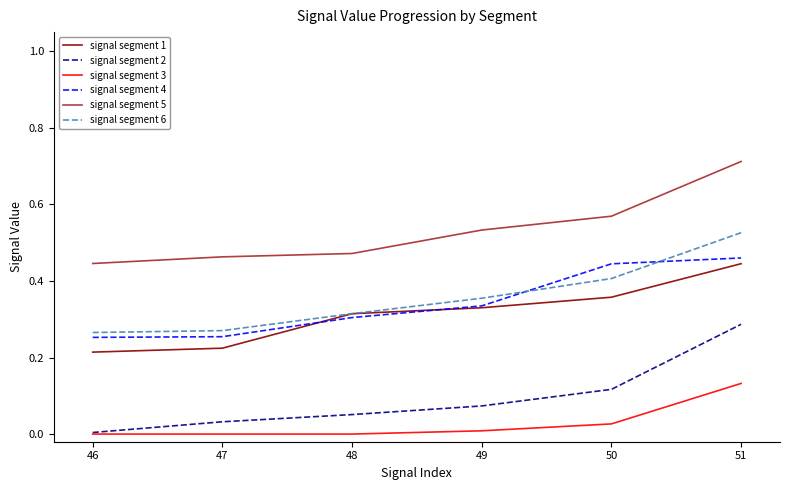

The signal segment 2 series shows 0.0 at 46. True or false?

True